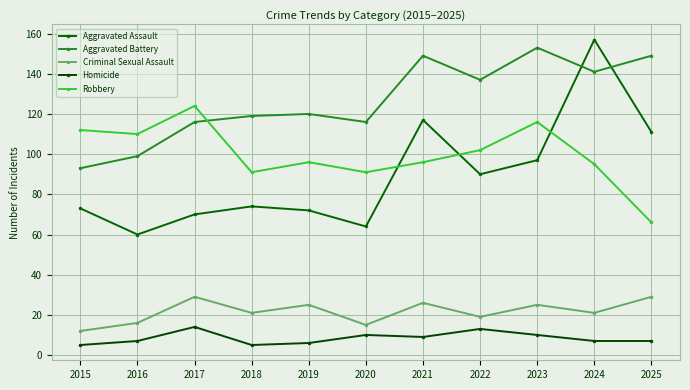

Which series has the largest total across all categories?

Aggravated Battery